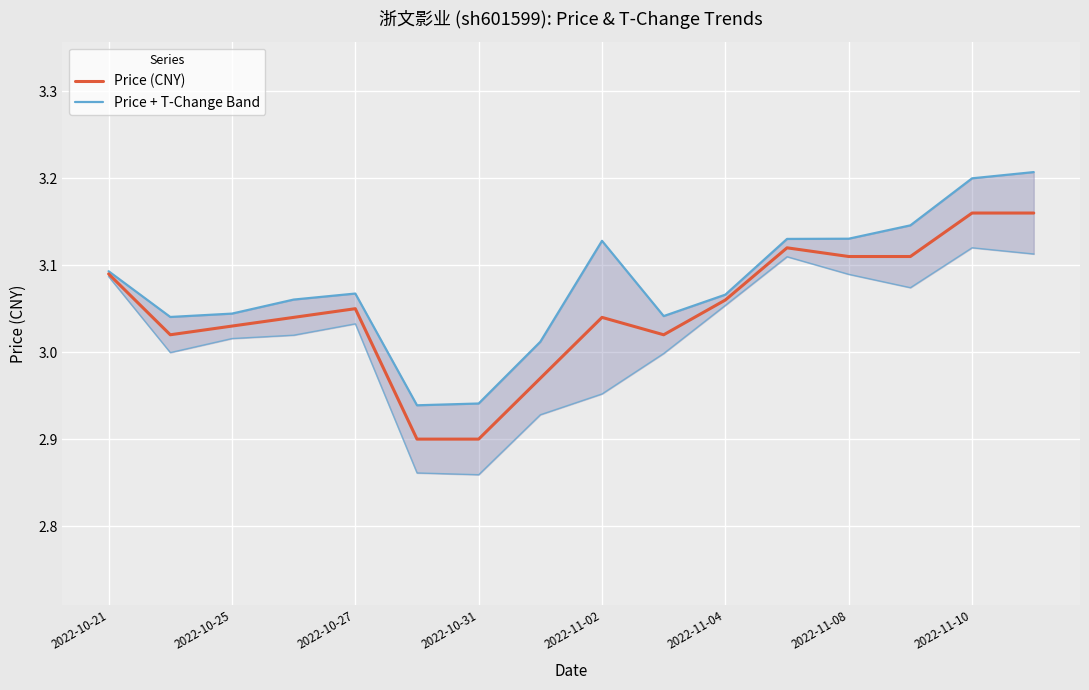

Rank the series by their maximum value, from highest to lowest.

Price + T-Change Band, Price (CNY)